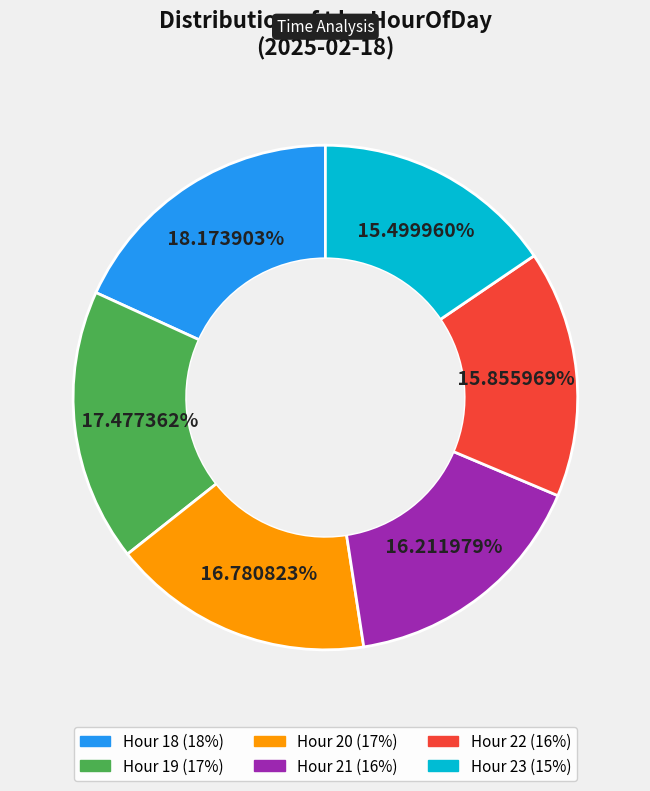

Count the number of slices in the pie.

6